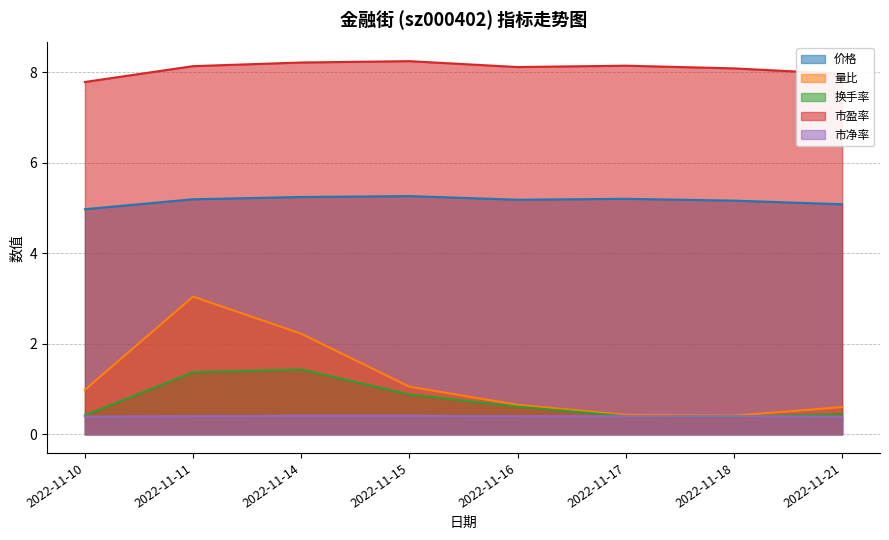

What is the value of the 价格 point at the 3rd from the left?

5.2